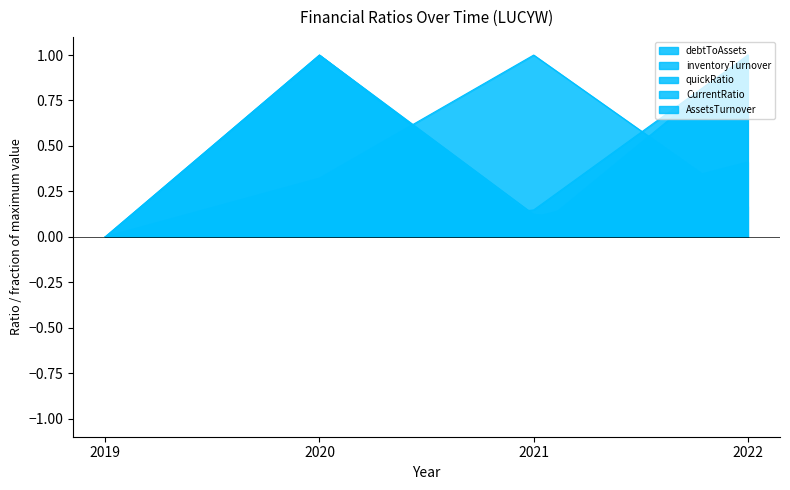

Reading right to left, extract all data points from this chart.

debtToAssets: 2022=0.0	2021=0.1	2020=1.0	2019=0.0
inventoryTurnover: 2022=0.4	2021=0.1	2020=1.0	2019=0.0
quickRatio: 2022=1.0	2021=0.0	2020=0.0	2019=0.0
CurrentRatio: 2022=1.0	2021=0.1	2020=0.0	2019=0.0
AssetsTurnover: 2022=0.2	2021=1.0	2020=0.3	2019=0.0